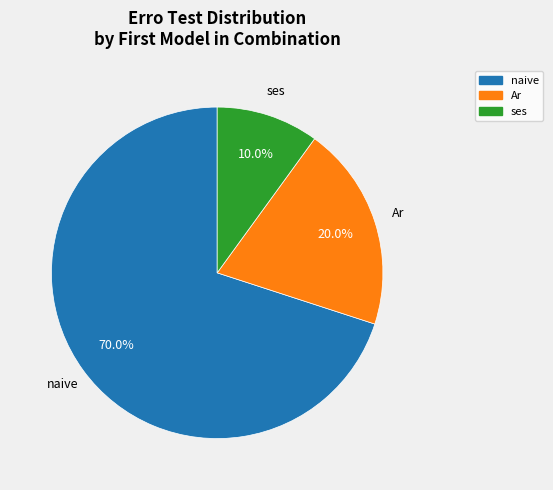

Does any single category account for the majority?

Yes